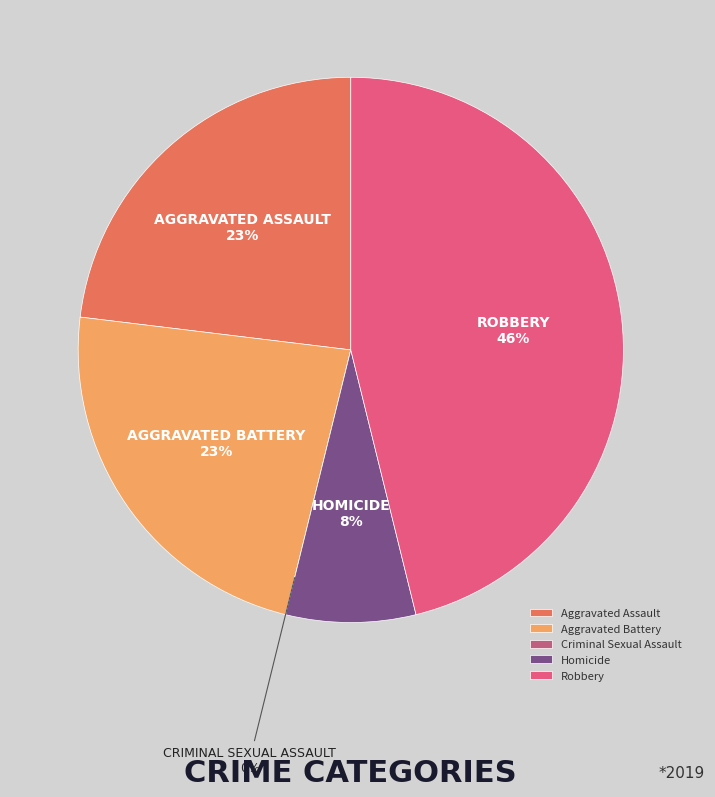

Rank the categories by value from lowest to highest.

Criminal Sexual Assault, Homicide, Aggravated Assault, Aggravated Battery, Robbery